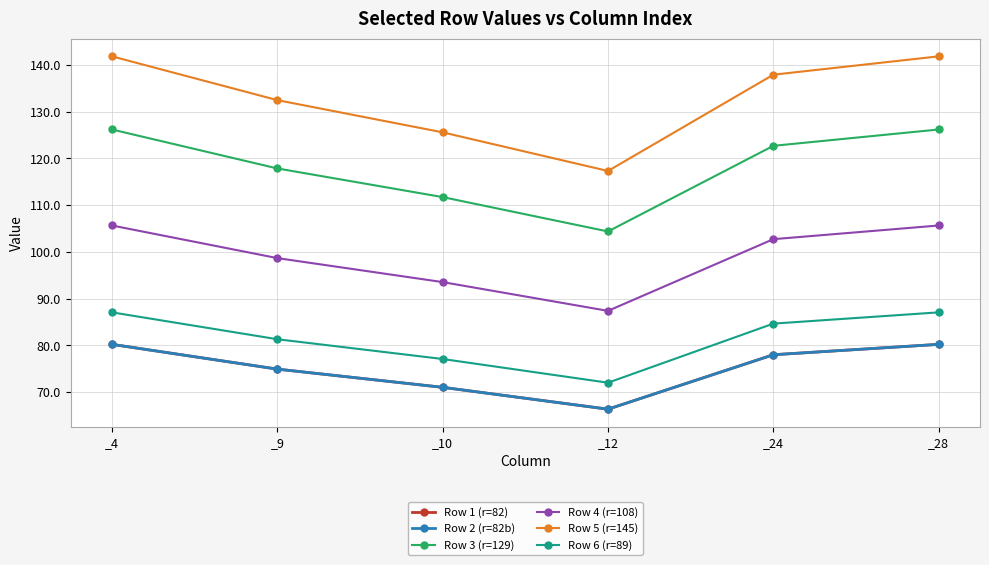

The Row 2 (r=82b) series shows 41.5 at _10. True or false?

False